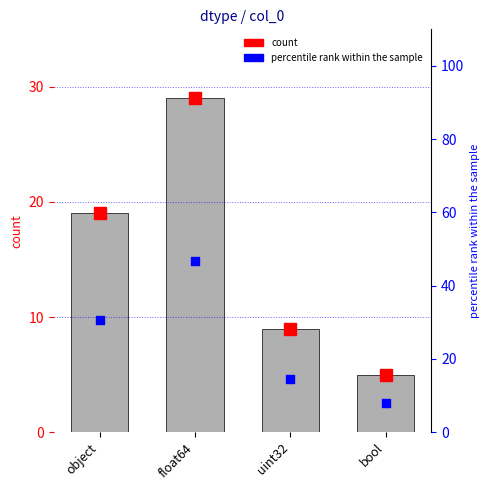

Which series has the widest spread of Y values?

percentile rank within the sample